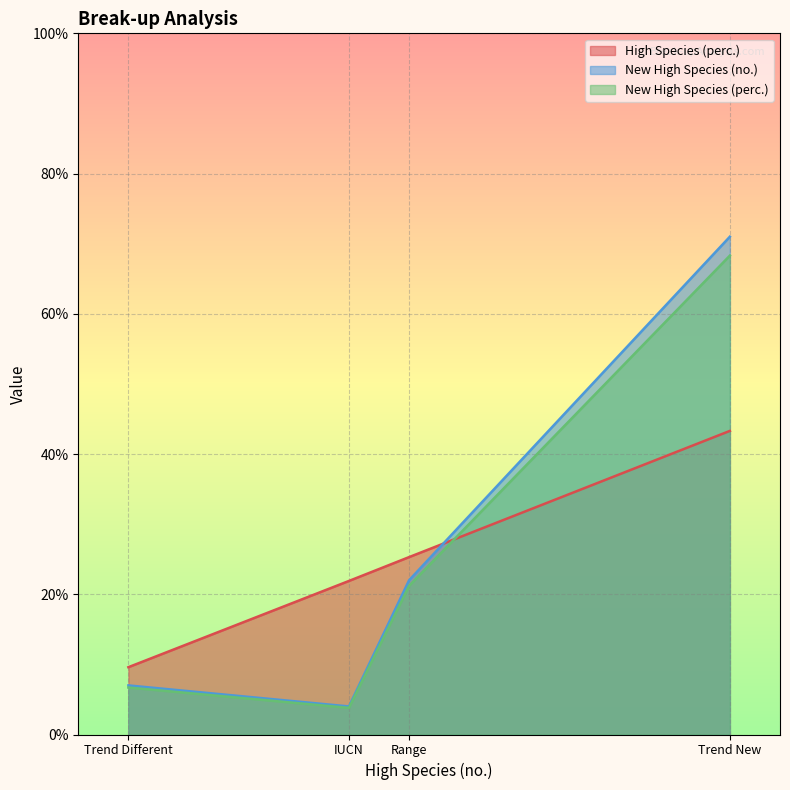

At which category does High Species (perc.) reach its first local valley?

Trend Different